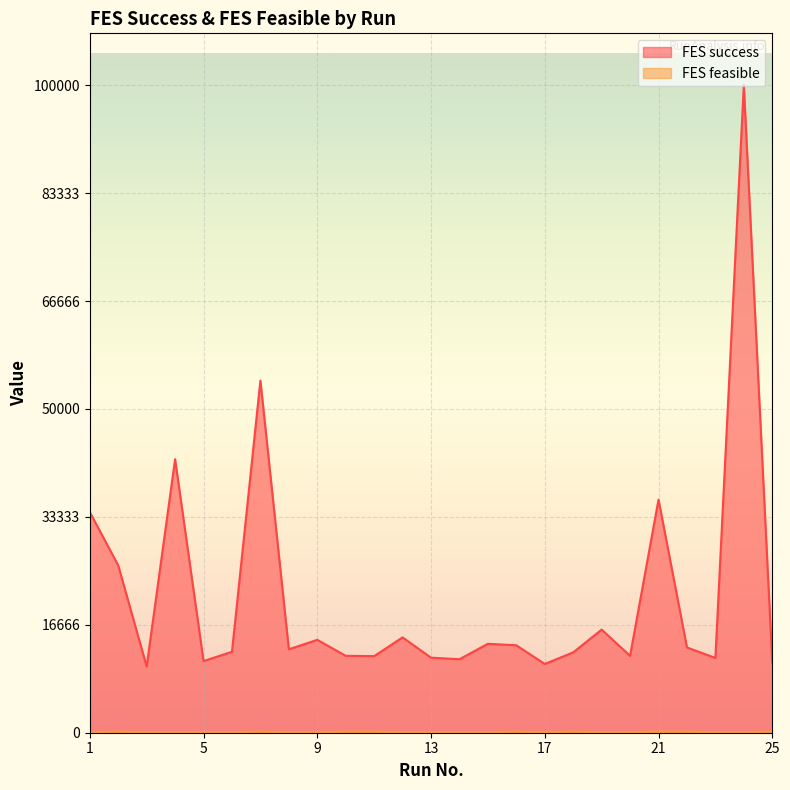

True or false: FES success has more than 0 points higher than both neighbors.

True